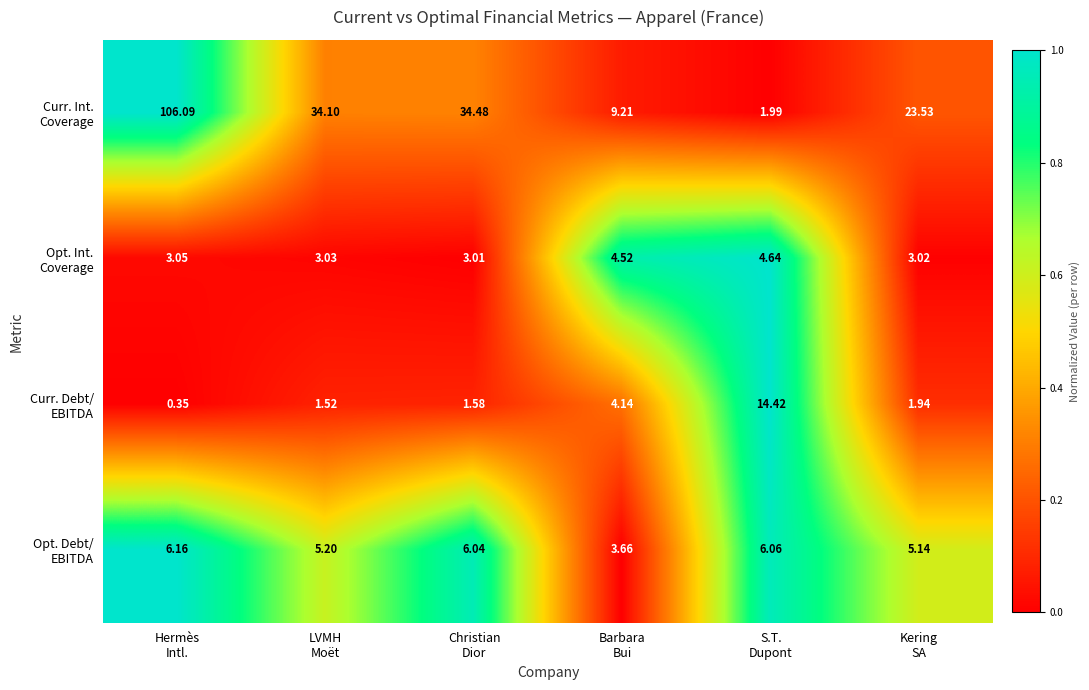

How many distinct data groups are displayed?

4